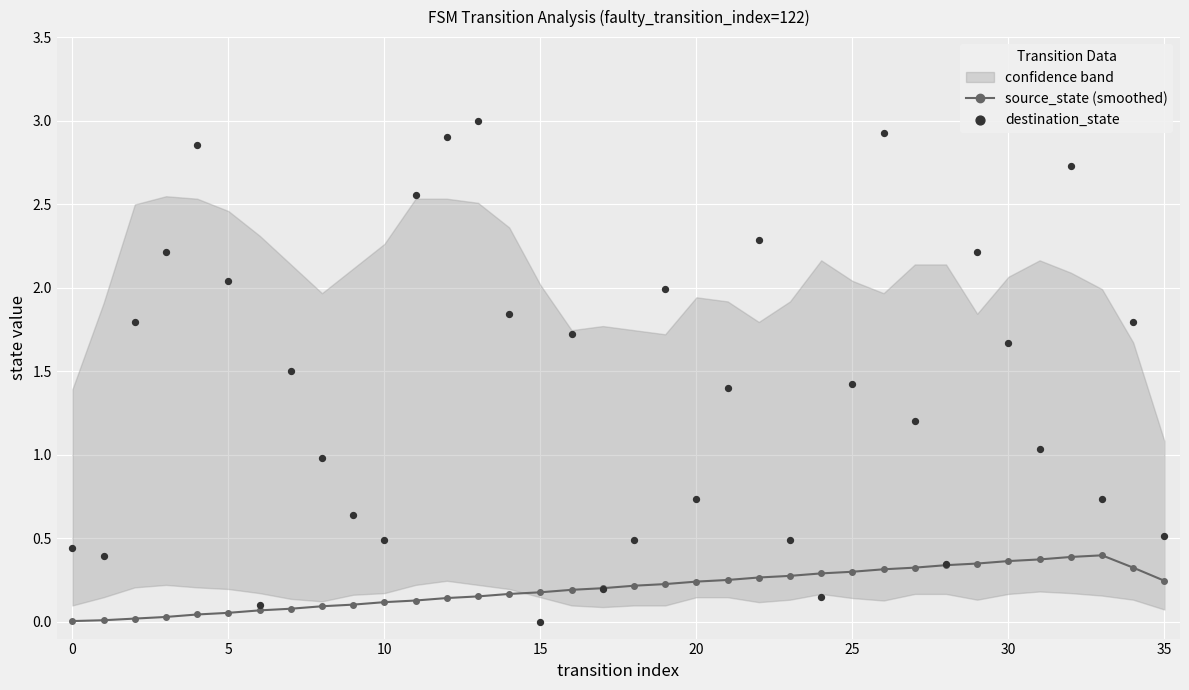

Which series has the widest spread of Y values?

destination_state